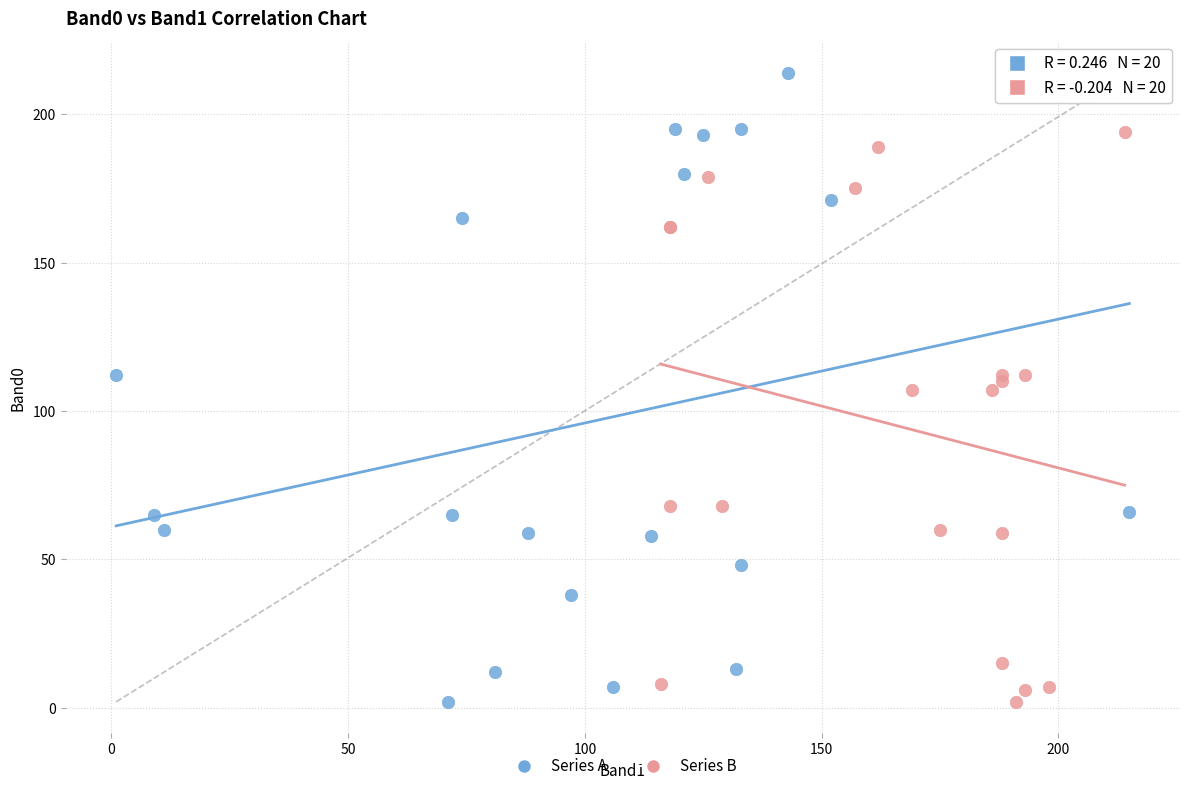

Which series contains the highest Y value?

Series A